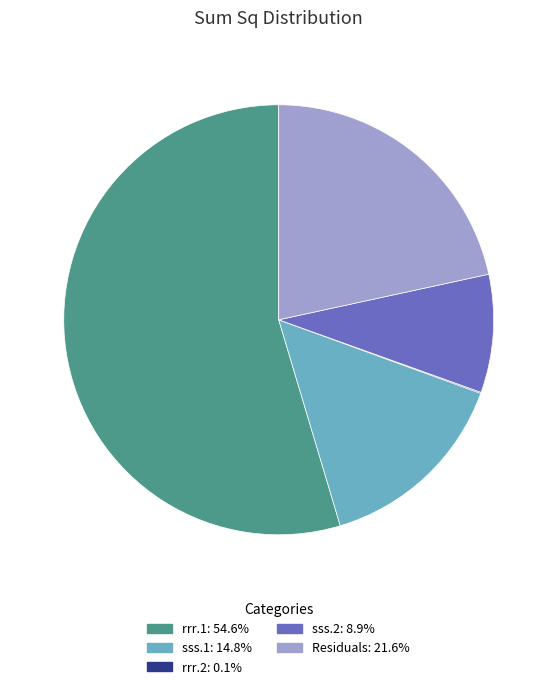

Which category accounts for the majority?

rrr.1